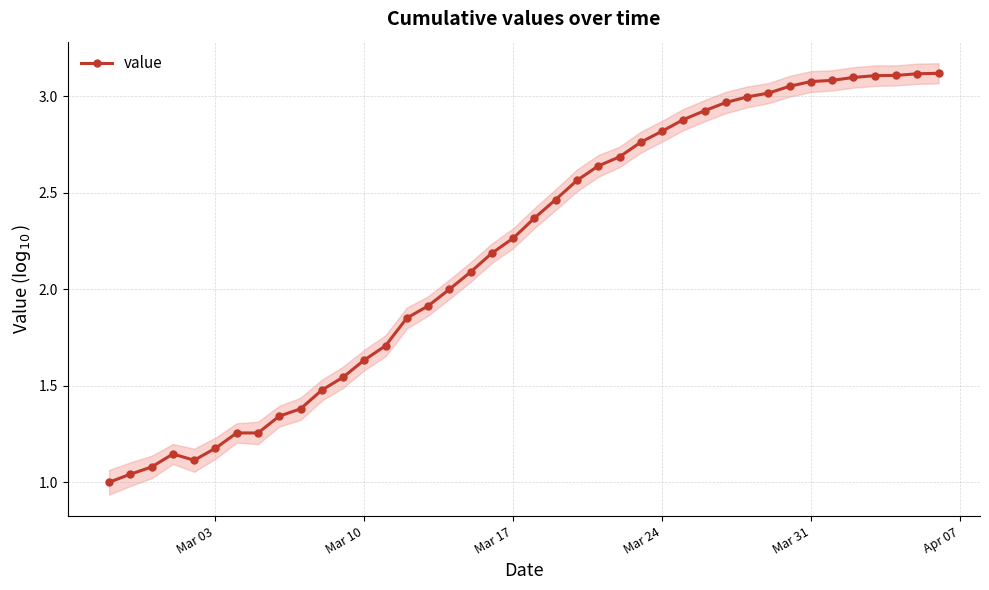

Is it true that value equals 2.8 at Mar 24?

True